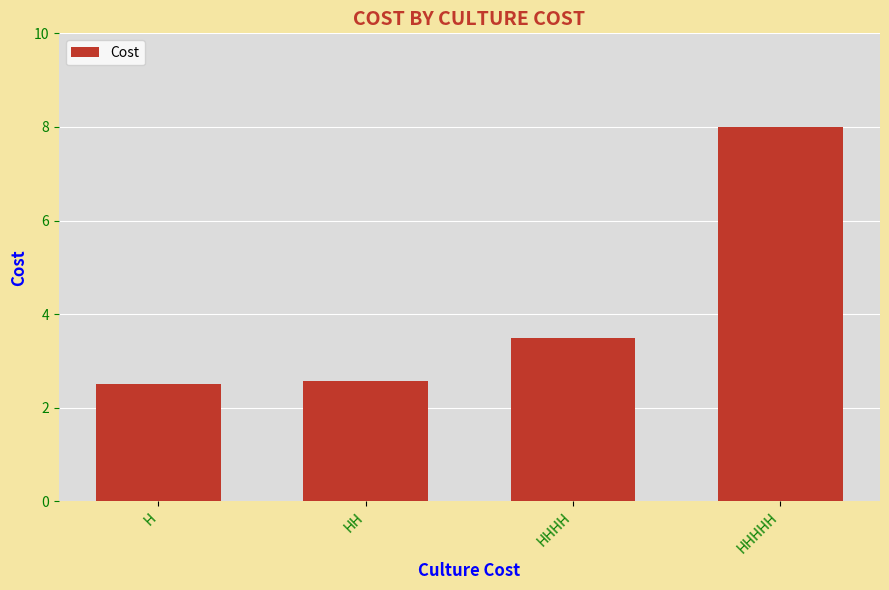

Count the number of categories in the chart.

4